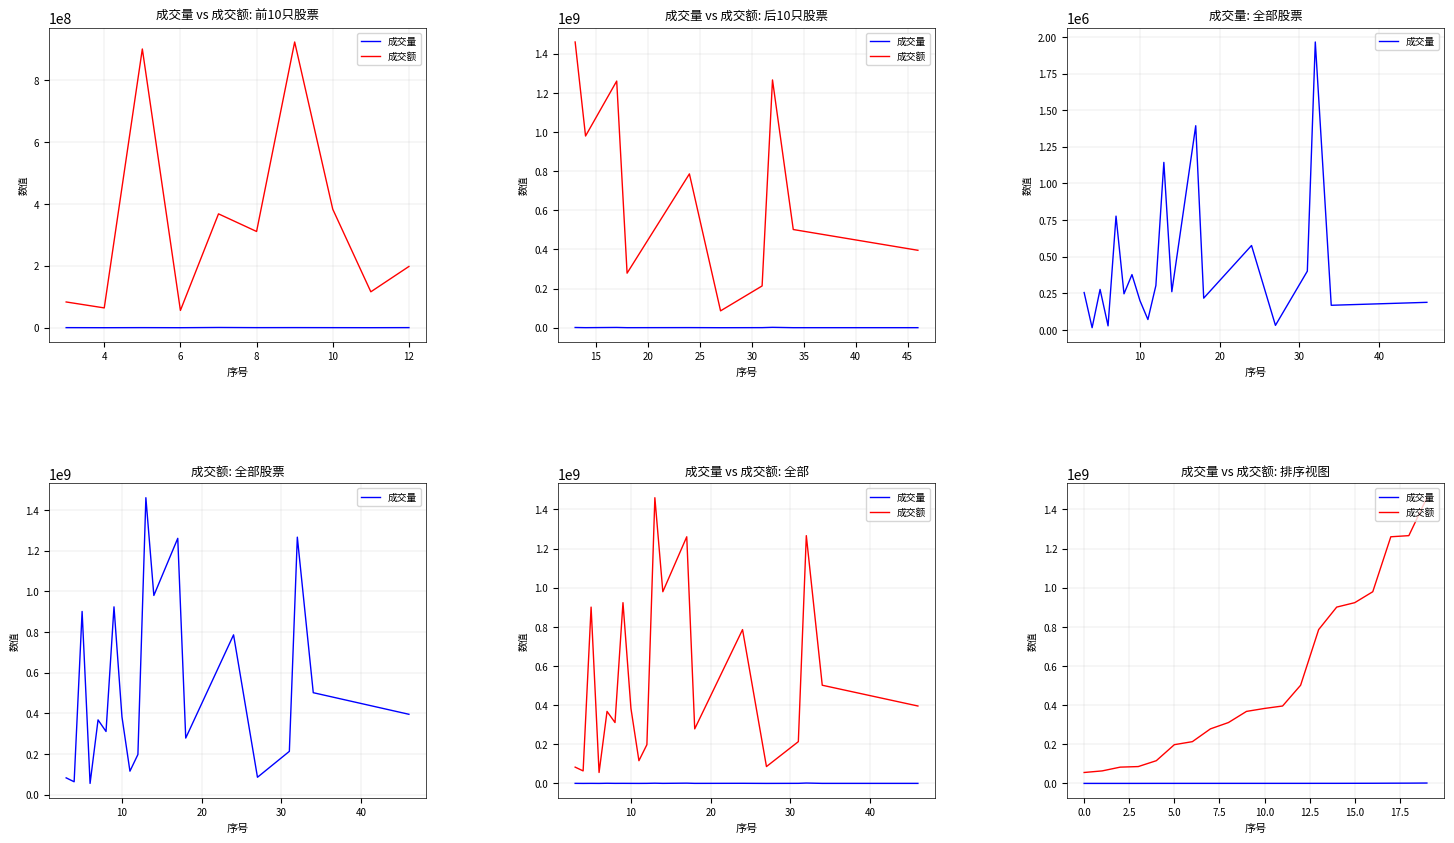

List the series in order of their overall mean, highest first.

成交额, 成交量